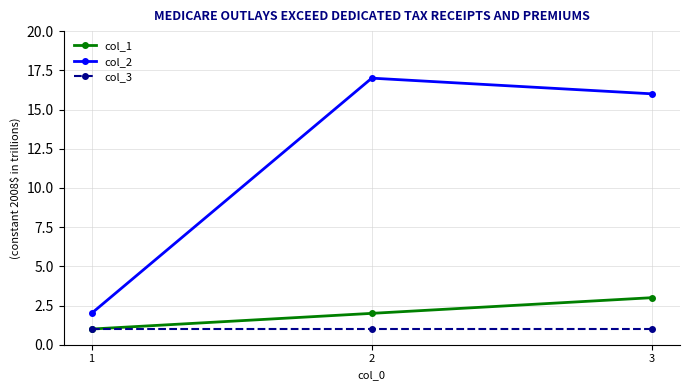

What is the difference between the col_2 values at 2 and 3?

1